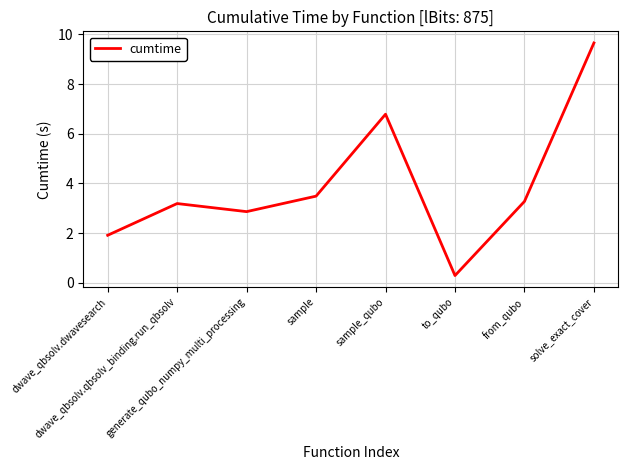

Is this an area chart (filled region under the line)?

No